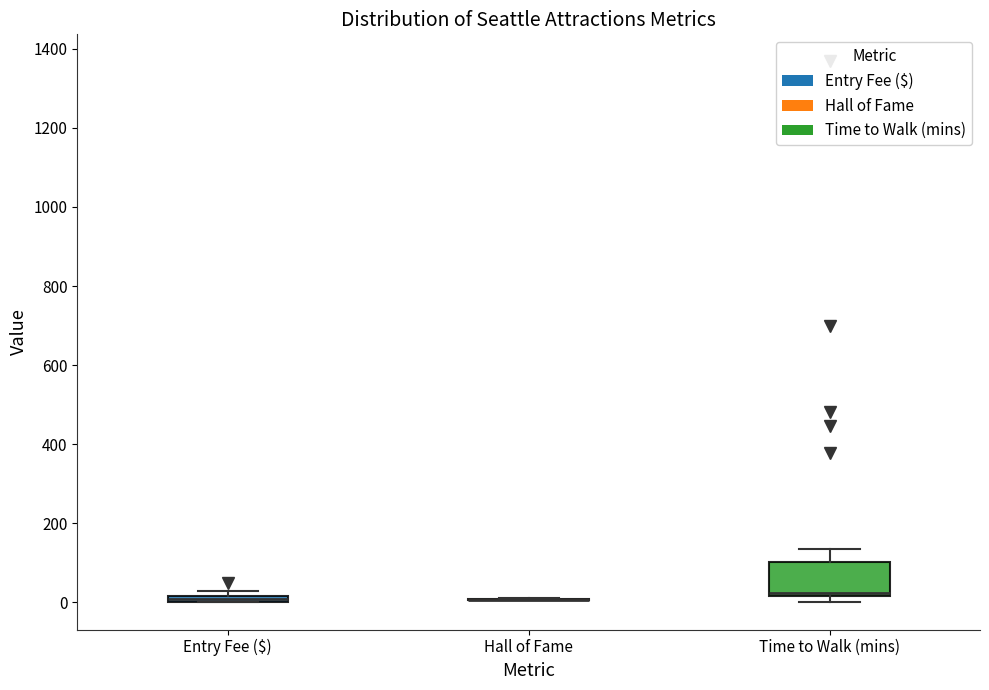

Comparing the boxes themselves (not the whiskers), which one is the tallest?

Time to Walk (mins)